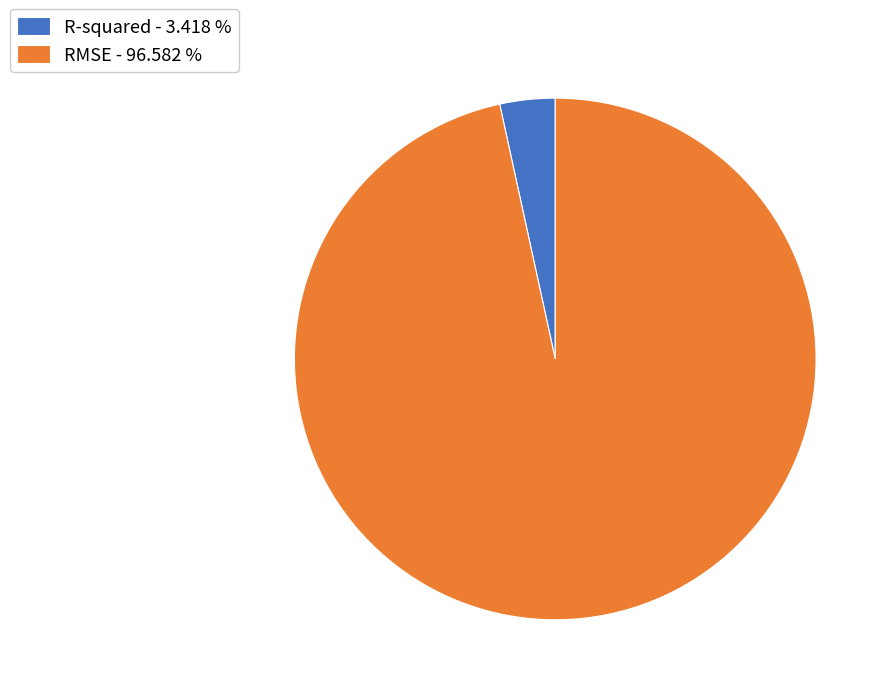

Count the number of slices in the pie.

2